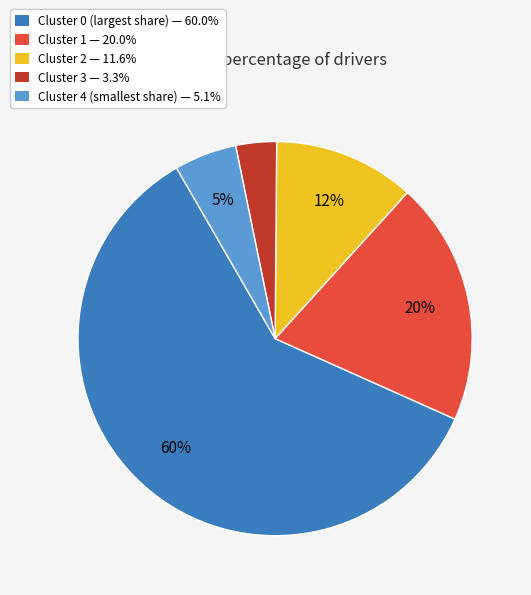

Count the number of slices in the pie.

5